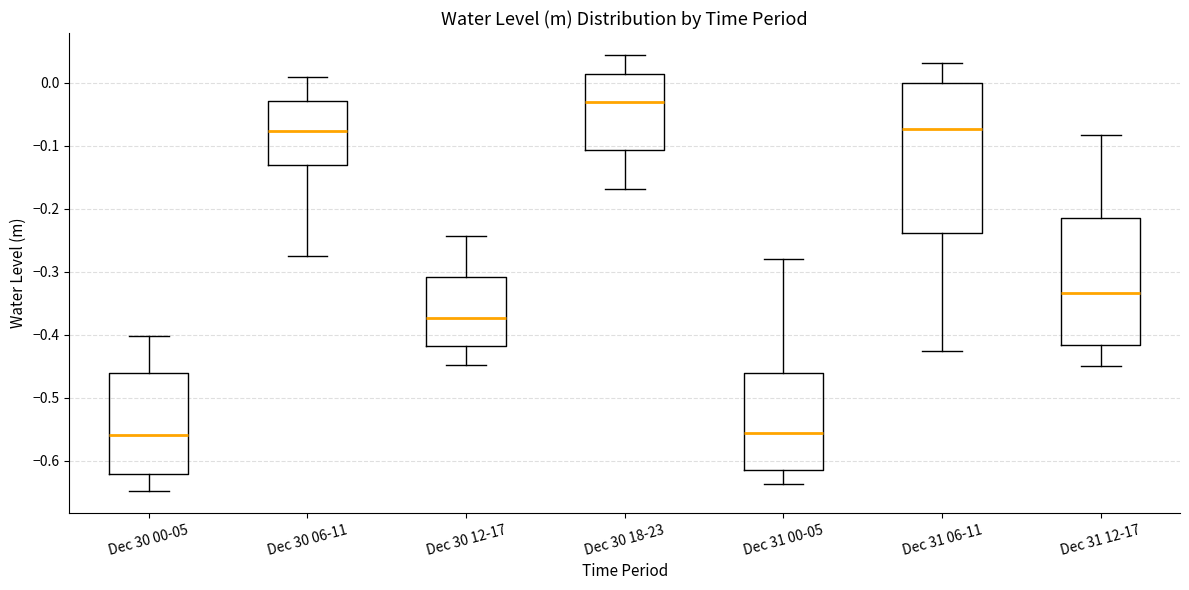

Where is the upper edge of the box for Dec 30 00-05 on the y-axis? The values are not printed on the chart, so give them approximately, as read against the axis.

-0.46